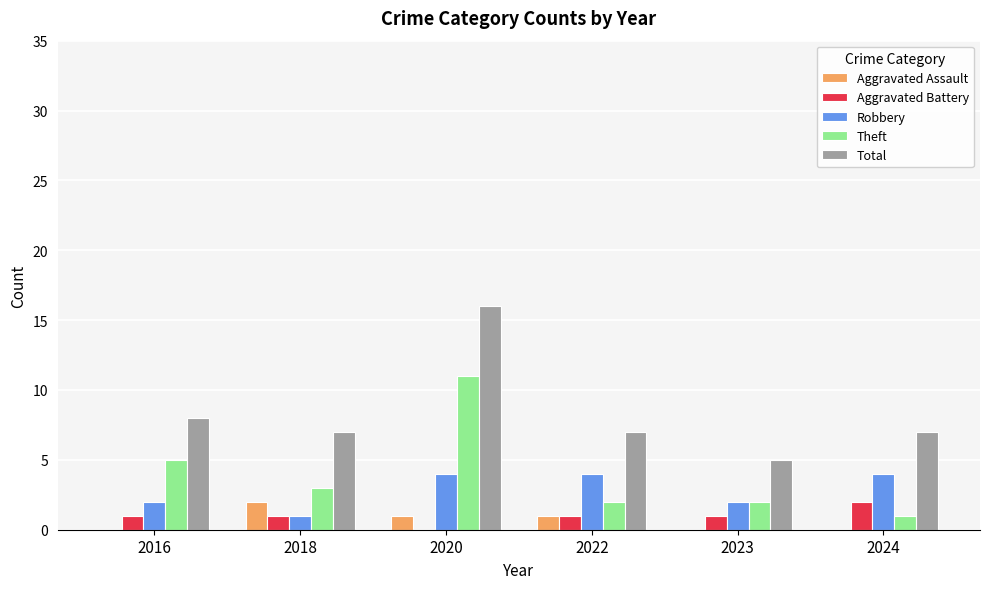

The Aggravated Battery series shows 1 at 2022. True or false?

True